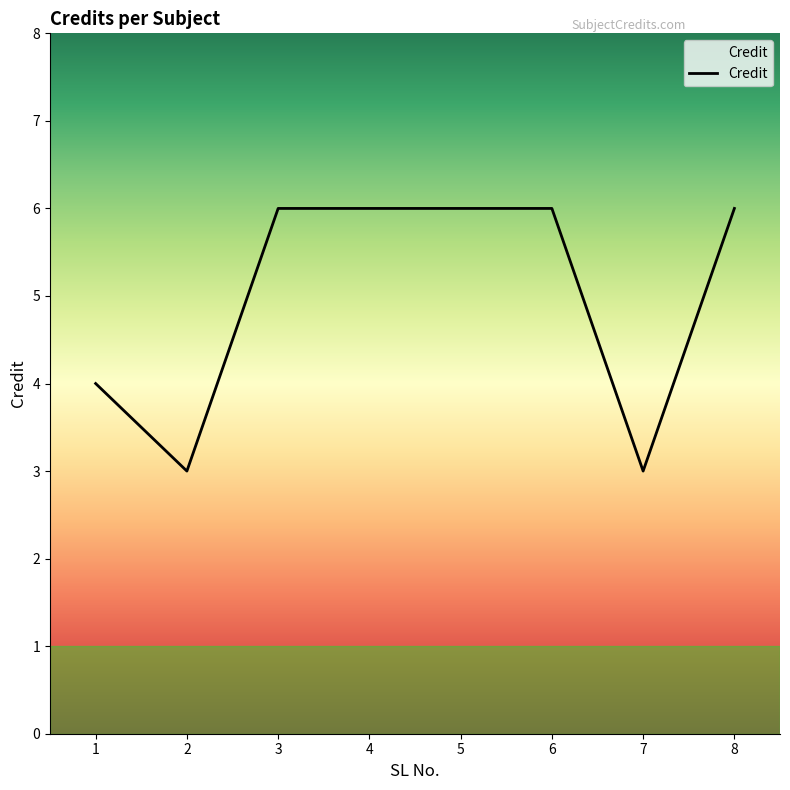

The value at 6 is 6. True or false?

True